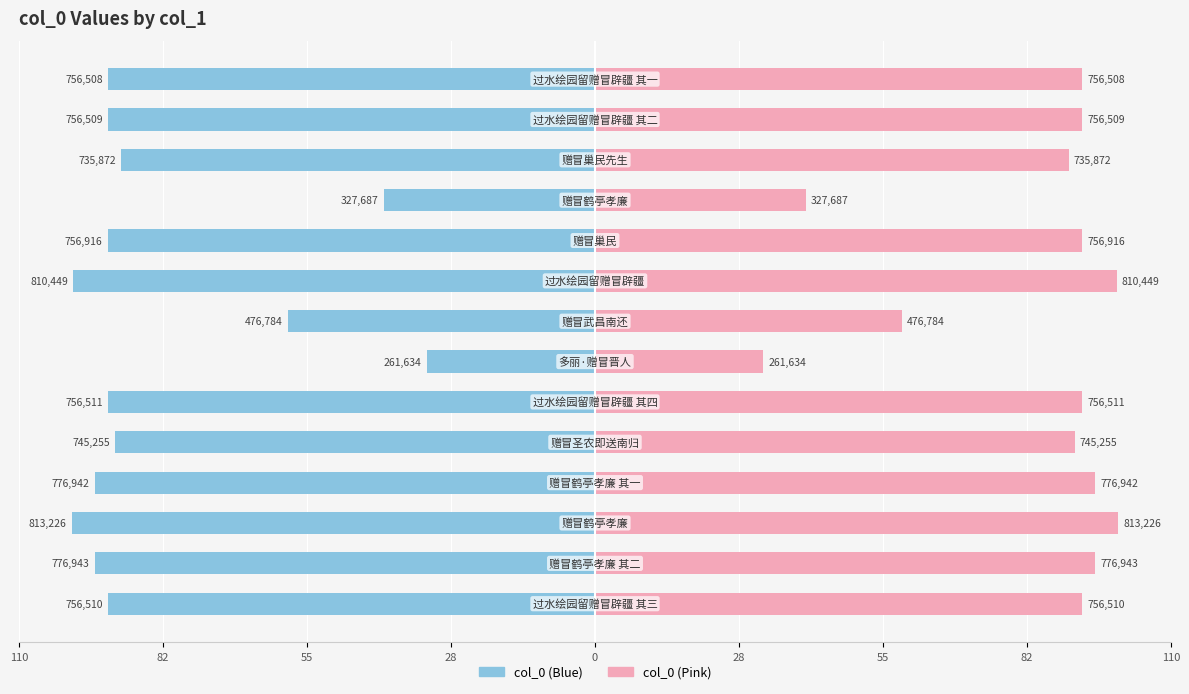

What is the average value of the col_0 (Left) series?

-83.5